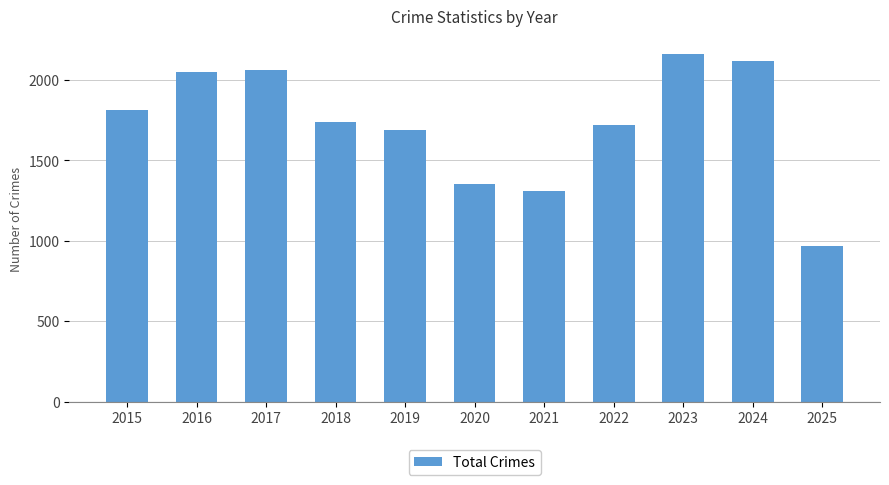

What is the sum of all values?

18998